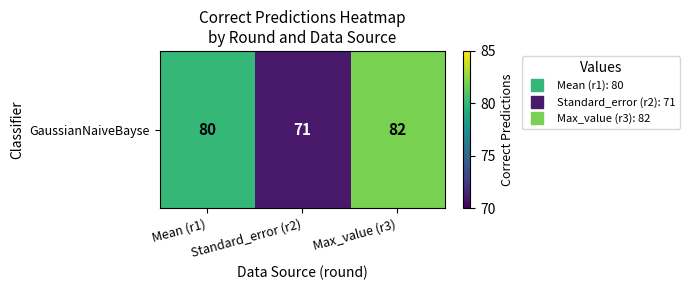

True or false: the data shows 99 at Standard_error (r2).

False